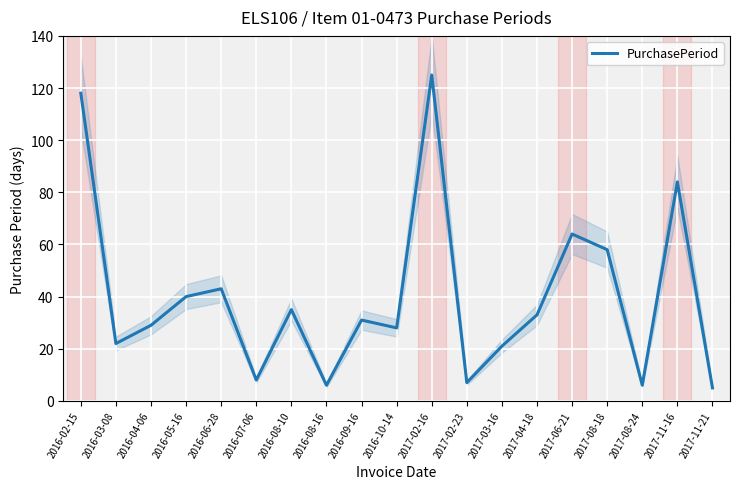

At which category does the chart reach its minimum across all series?

2017-11-21